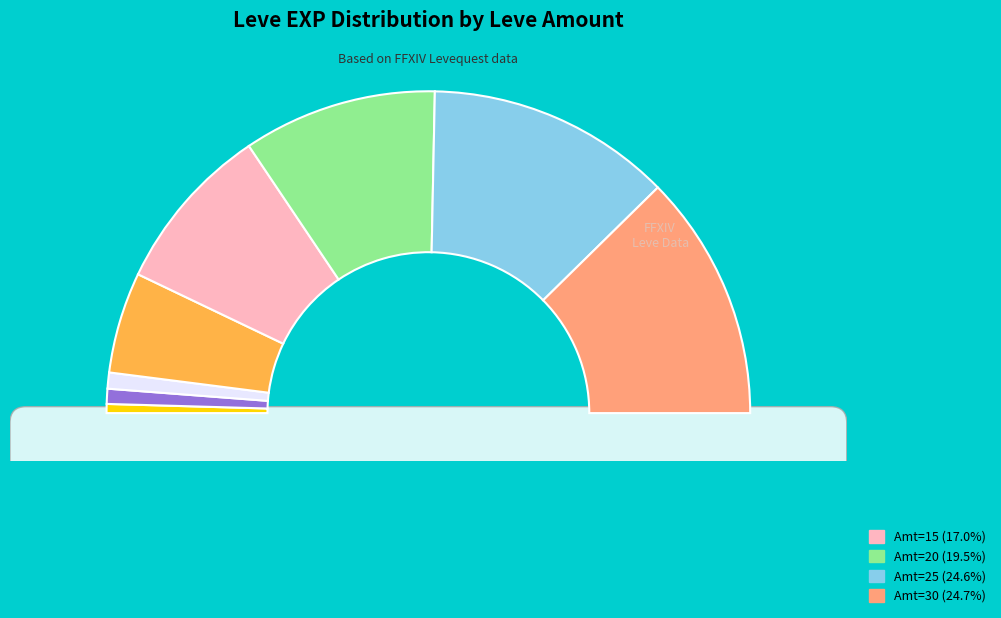

To the nearest percent, what portion does 15 represent?

17%